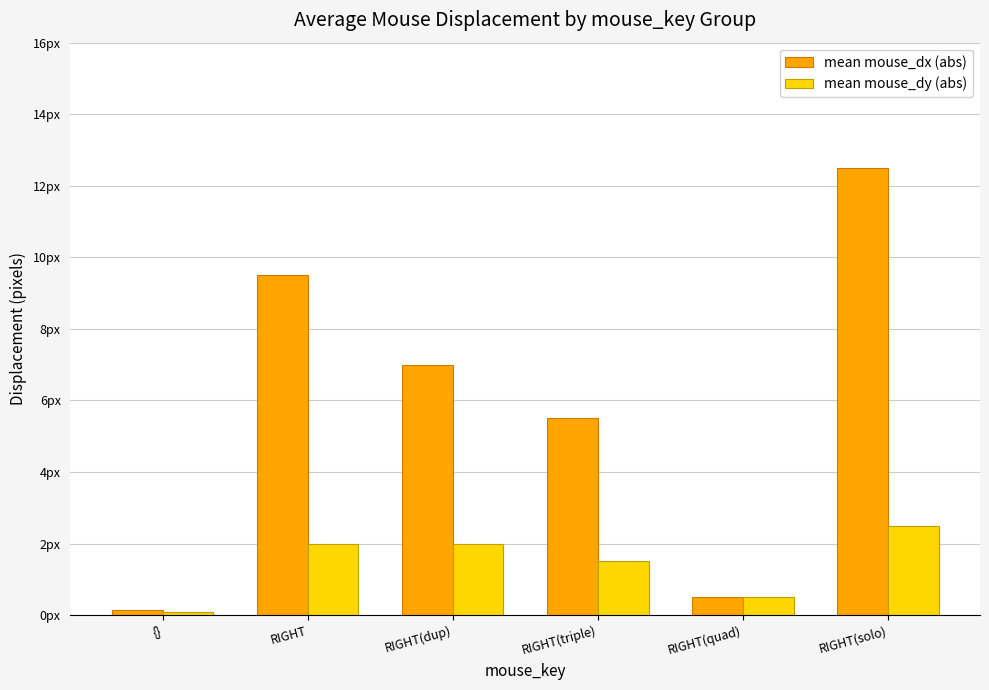

What are all the series names shown in the legend?

mean mouse_dx (abs), mean mouse_dy (abs)